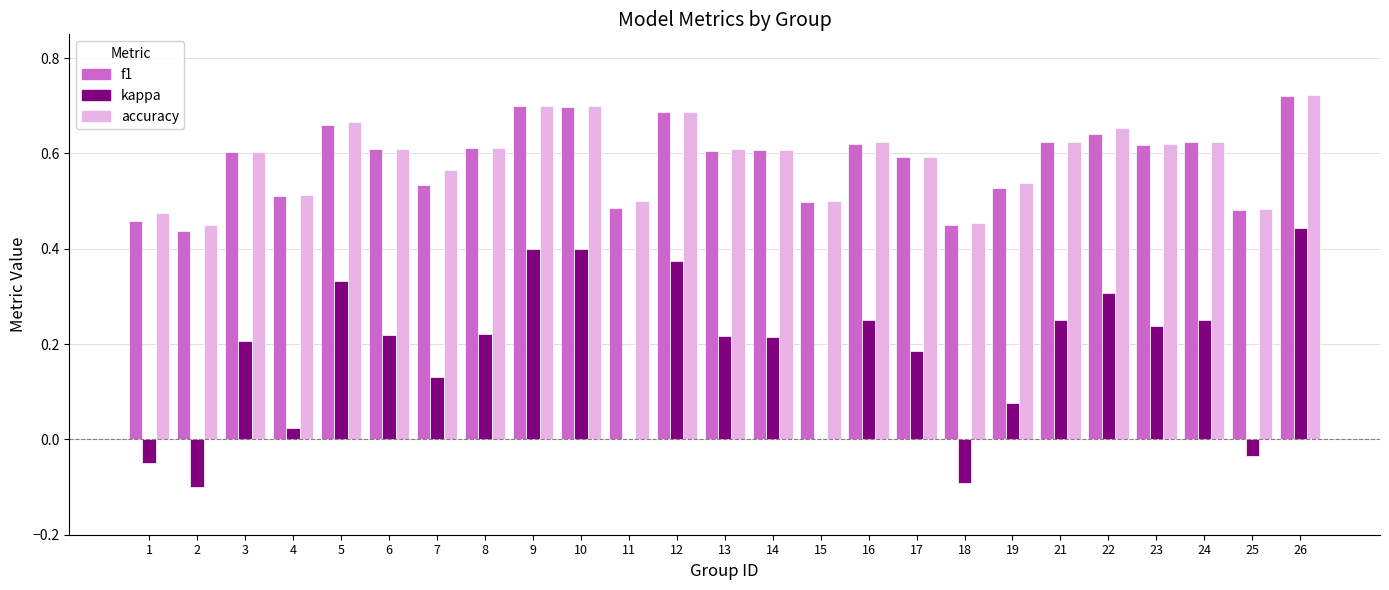

Is the value of f1 at 10 greater than the value of kappa at 3?

Yes